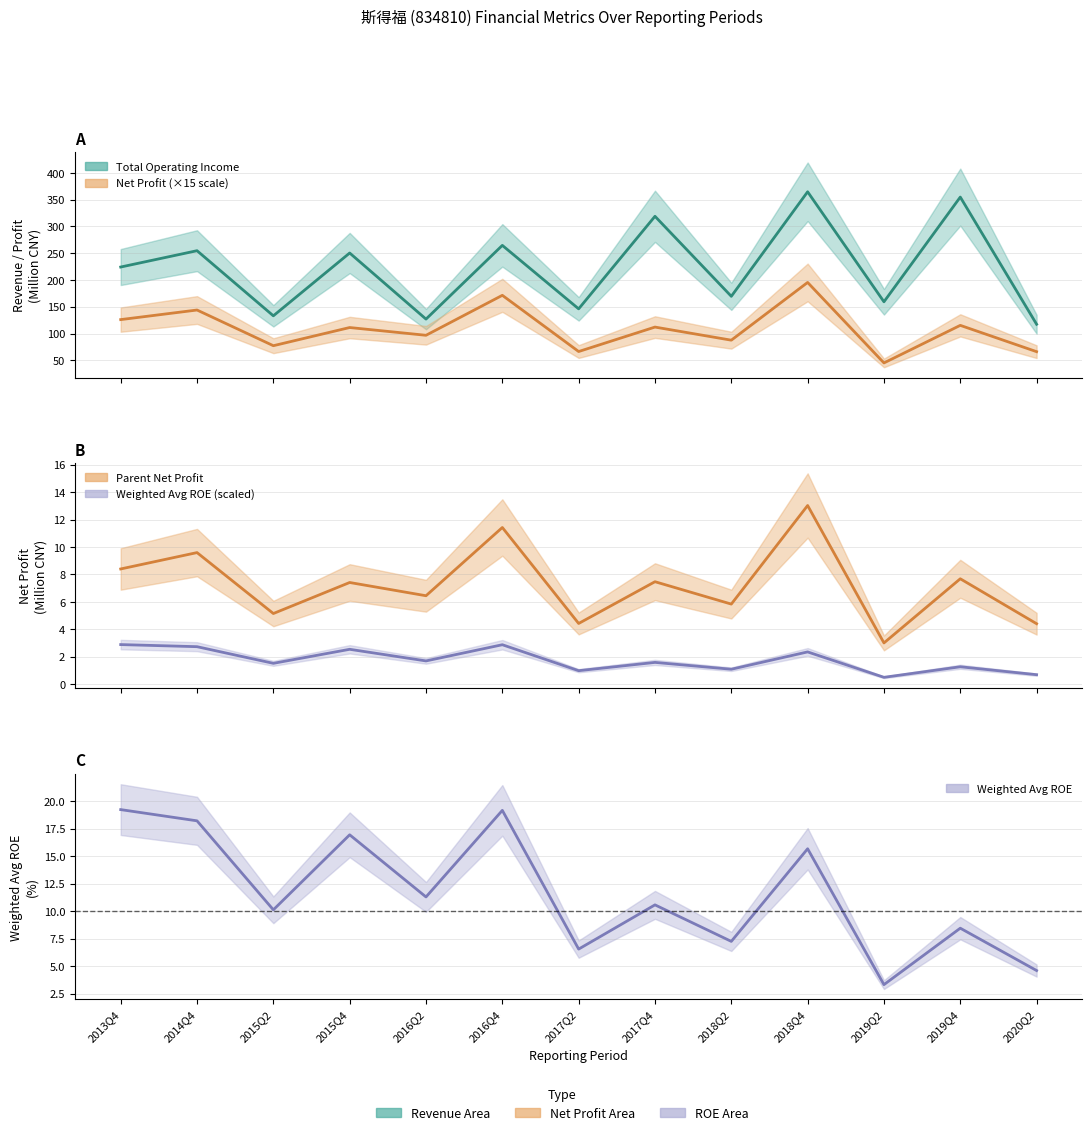

What is the difference between the PARENT_NETPROFIT values at 2014Q4 and 2017Q4?

2.1